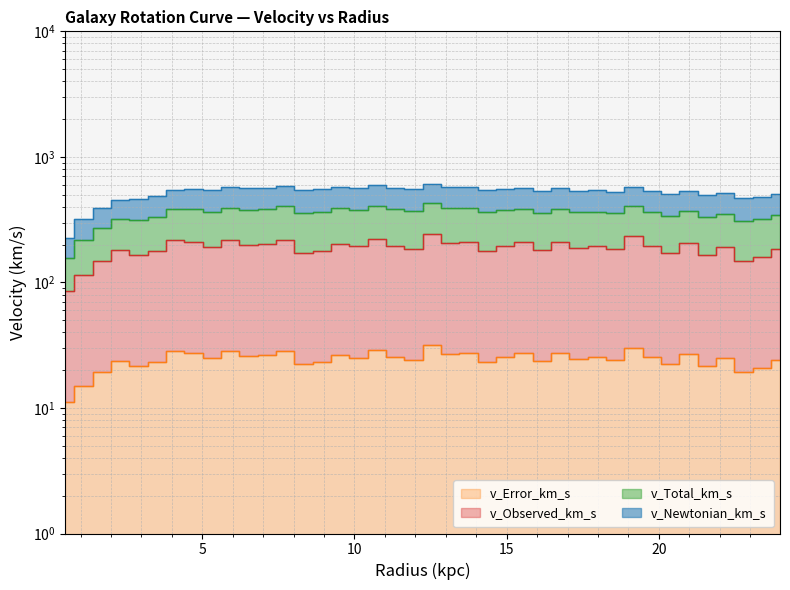

The value of v_Error_km_s at 2.306122448979592 is 277.2. True or false?

False